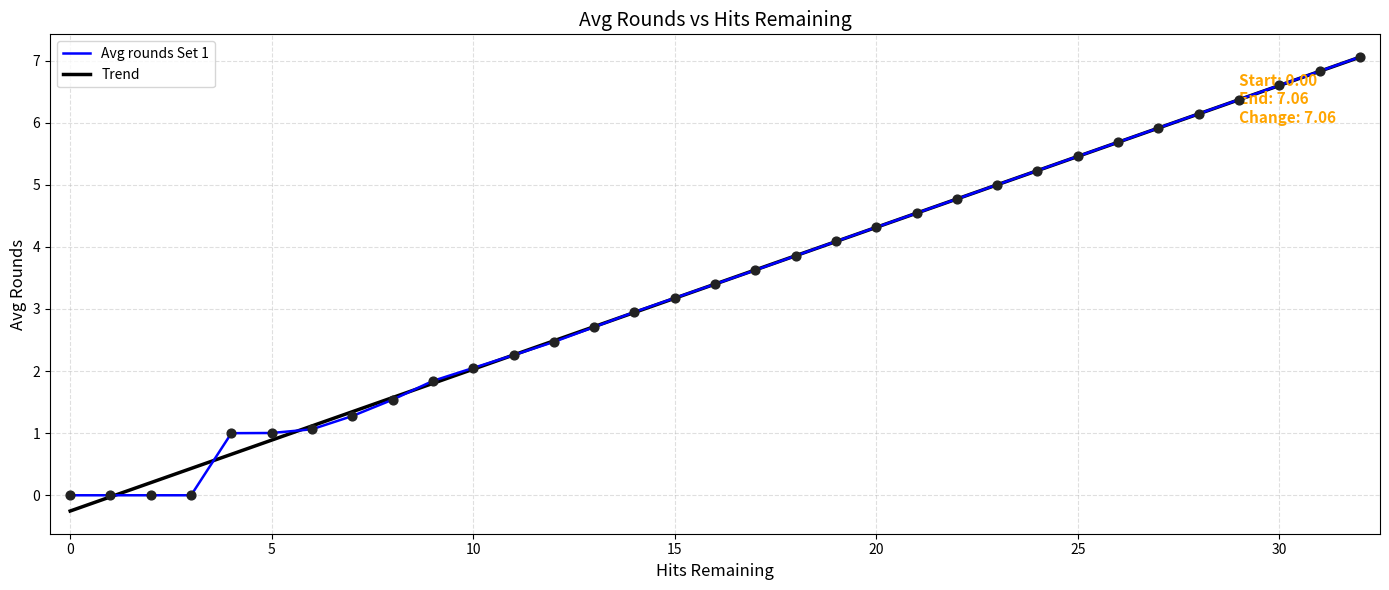

What is the minimum value shown in the chart?

-0.3